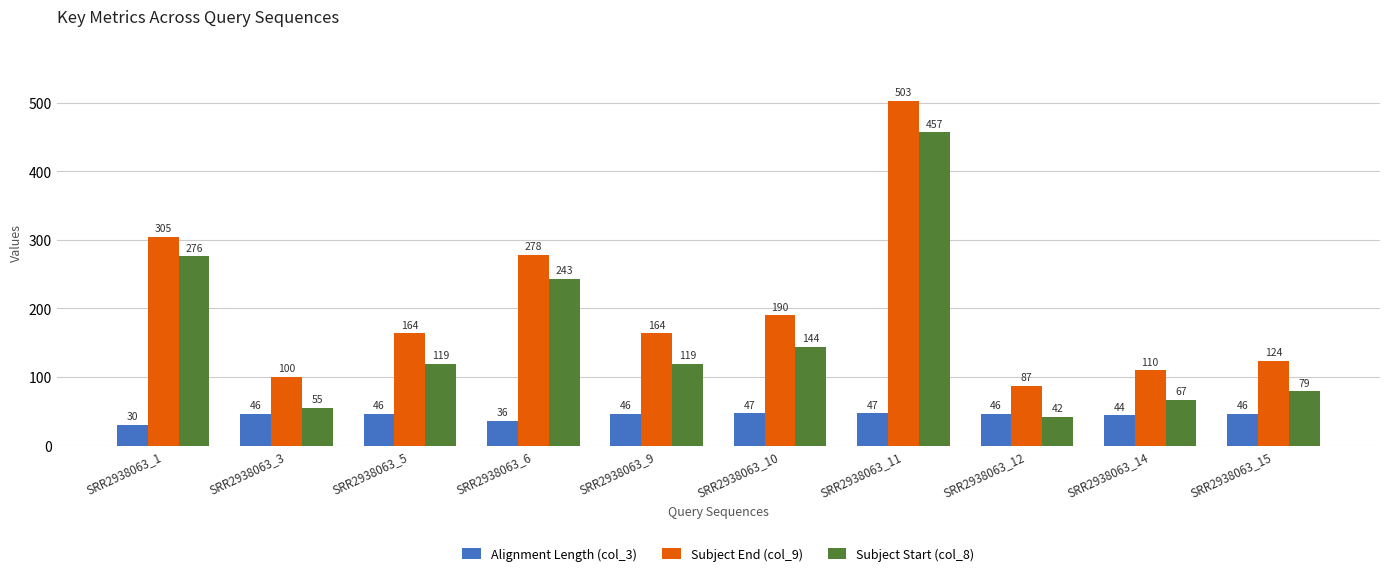

The Alignment Length (col_3) series shows 47 at SRR2938063_11. True or false?

True